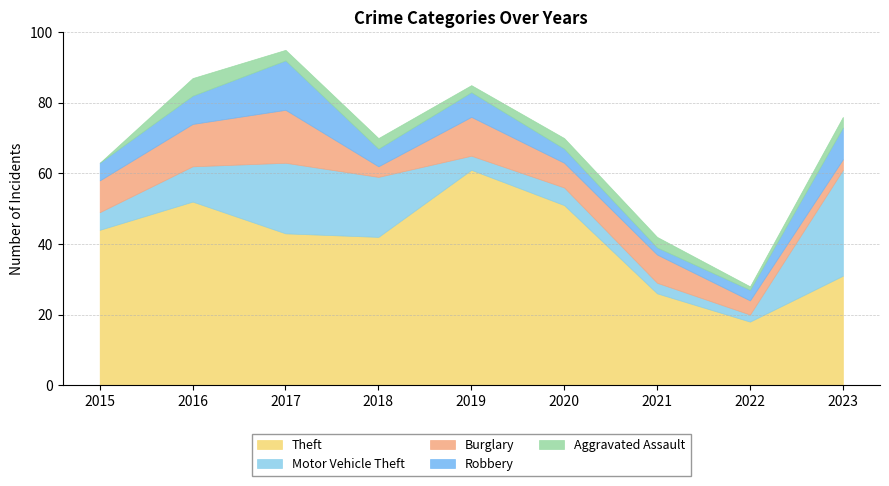

How many data points does each series have?

9